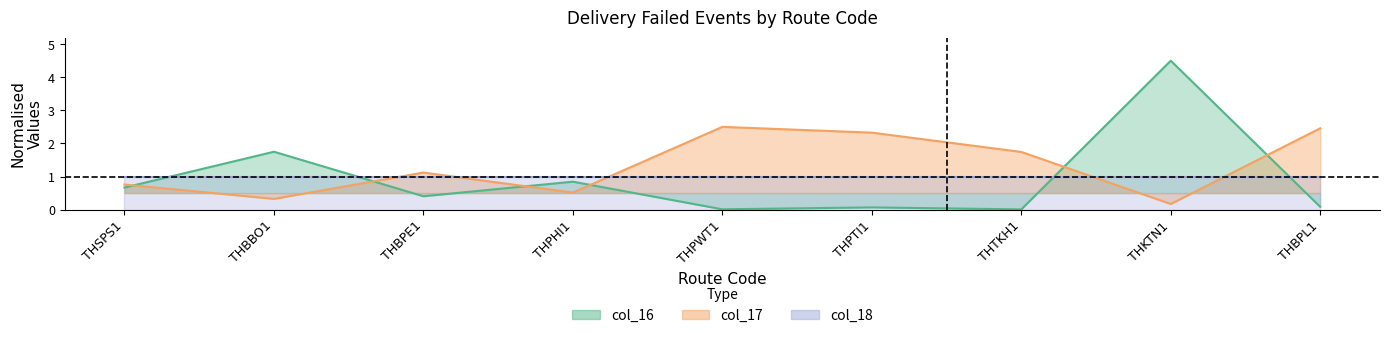

What is the difference between the maximum and minimum values in the col_16 series?

4.5